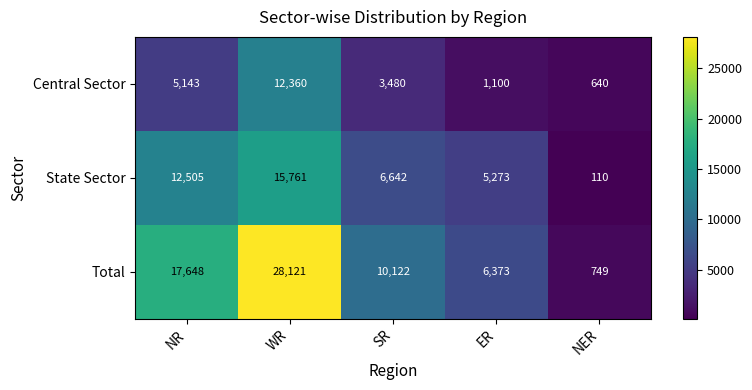

What is the approximate value of Central Sector at WR, to the nearest 10?

12360